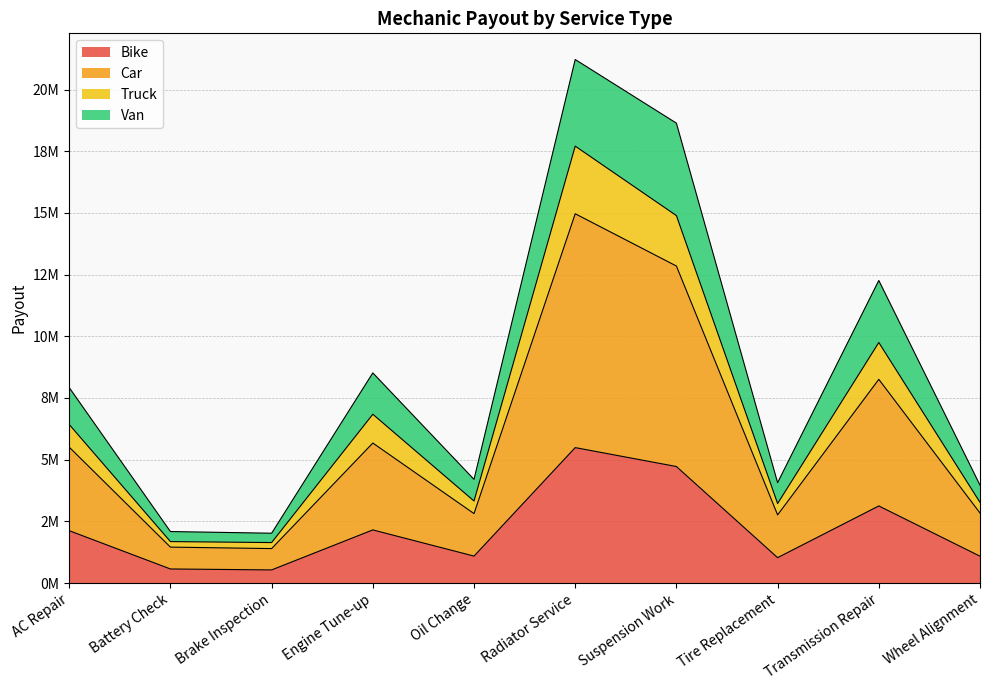

What is the smallest value displayed?

531400